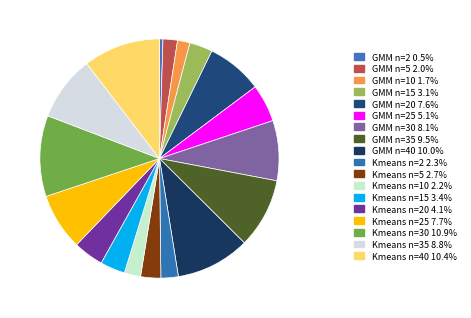

Count the number of slices in the pie.

18